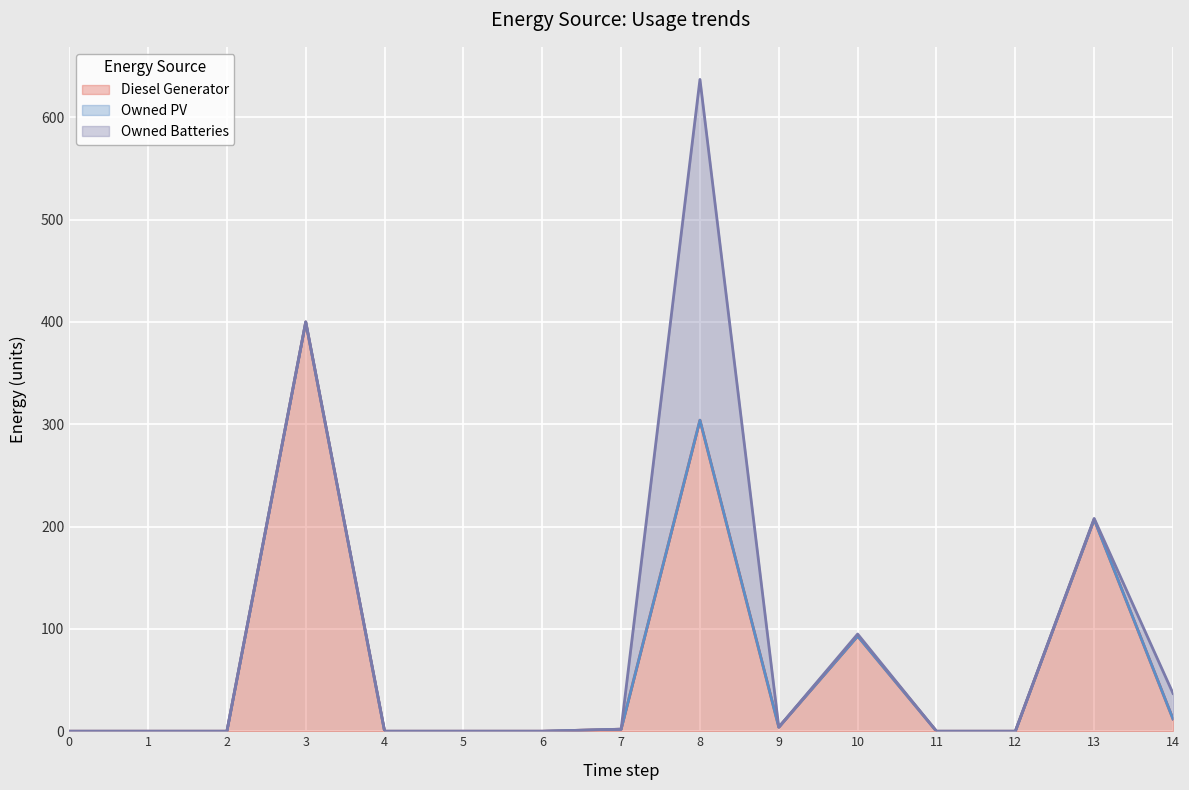

True or false: Owned Batteries and Owned PV intersect in this chart.

False